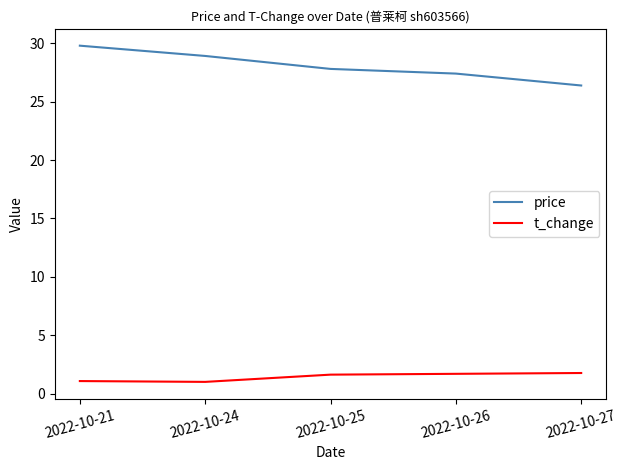

Is the value of t_change at 2022-10-25 greater than the value of price at 2022-10-21?

No